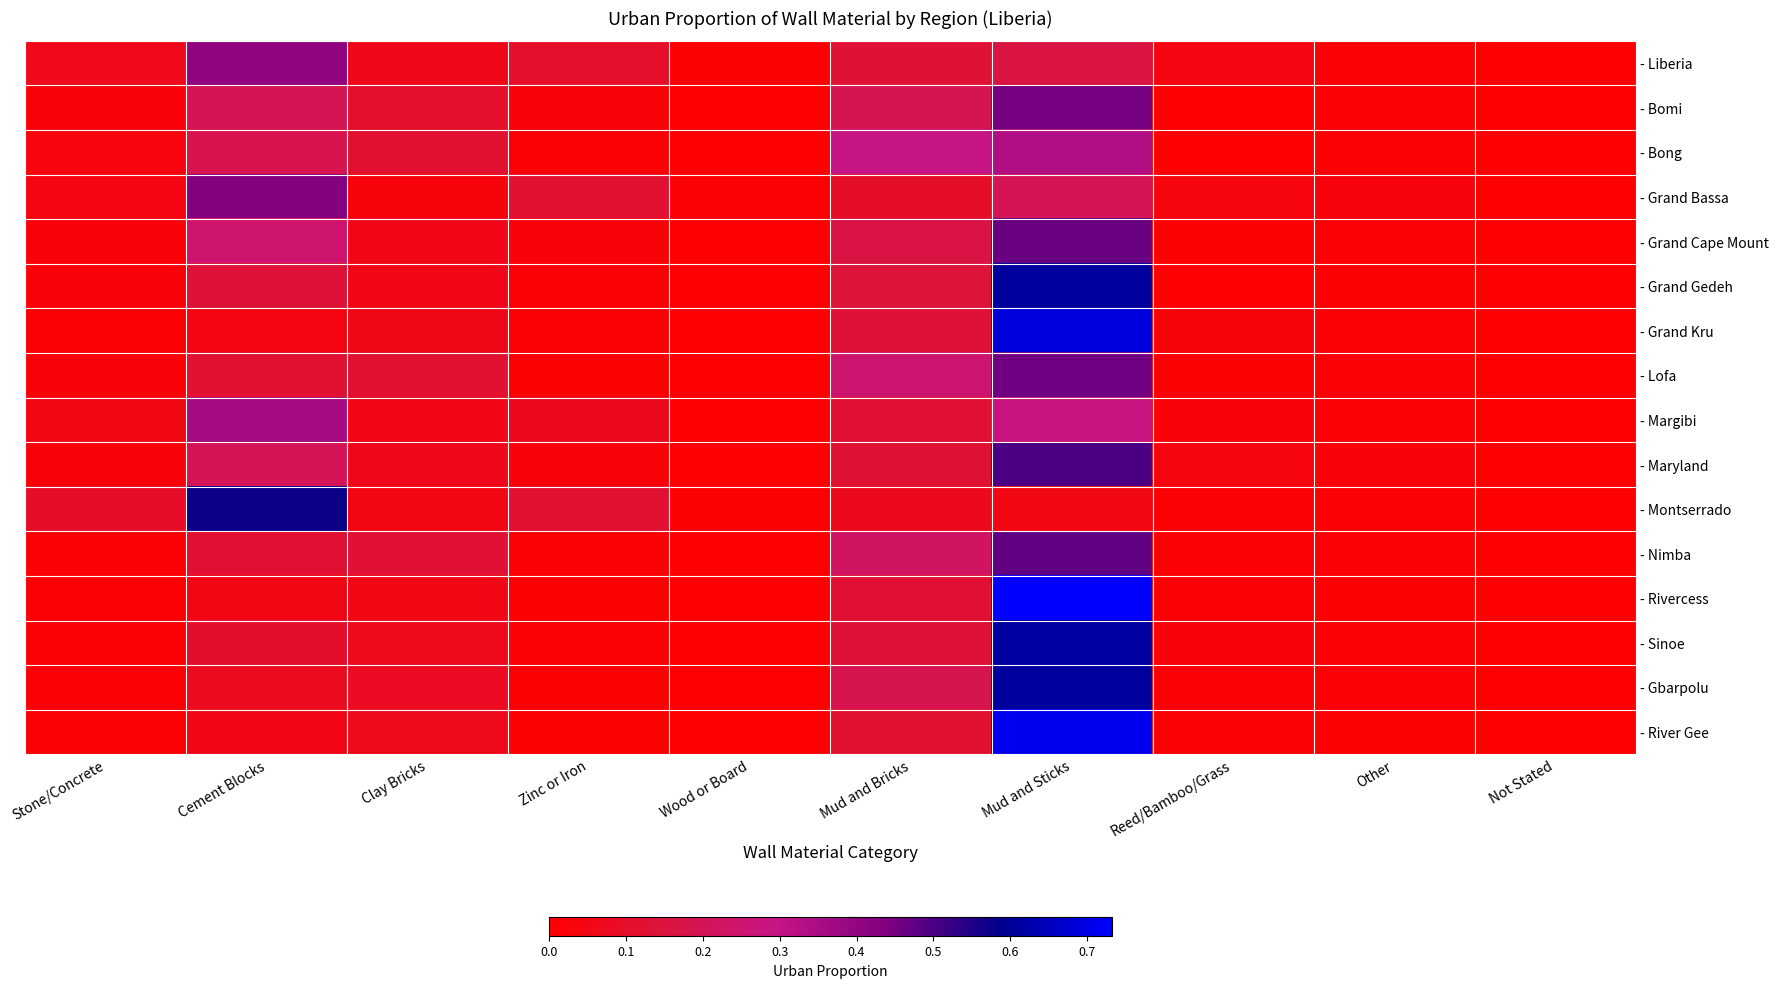

At which category is the sum across all series the highest?

Mud and Sticks